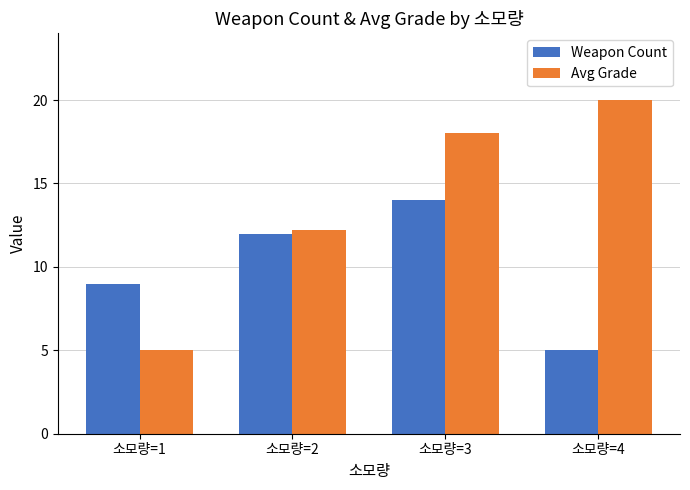

What is the sum of the Weapon Count values at 소모량=2 and 소모량=4?

17.0